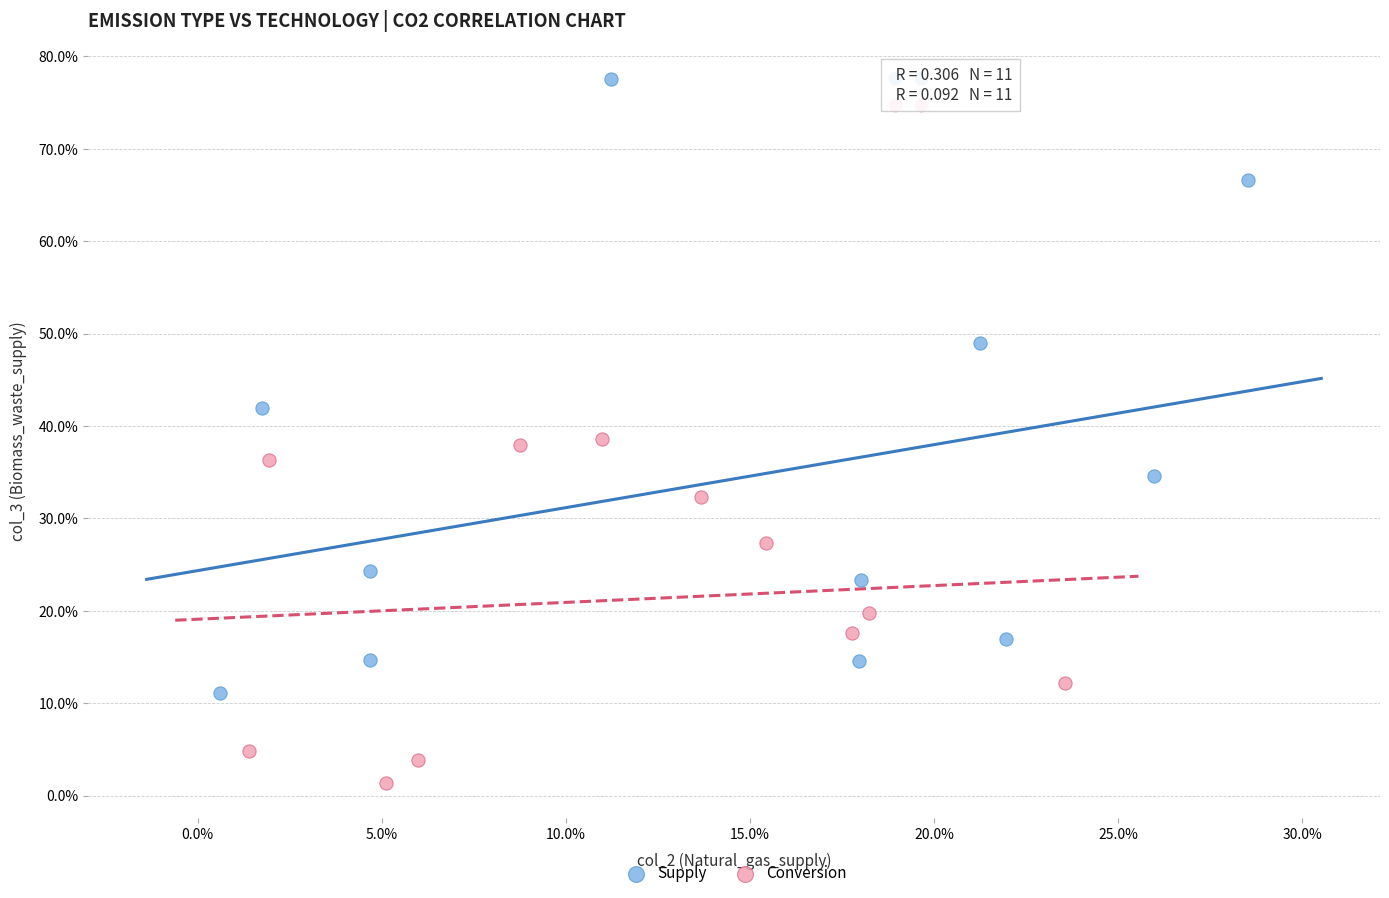

Which series has the largest Y range (max minus min)?

Supply